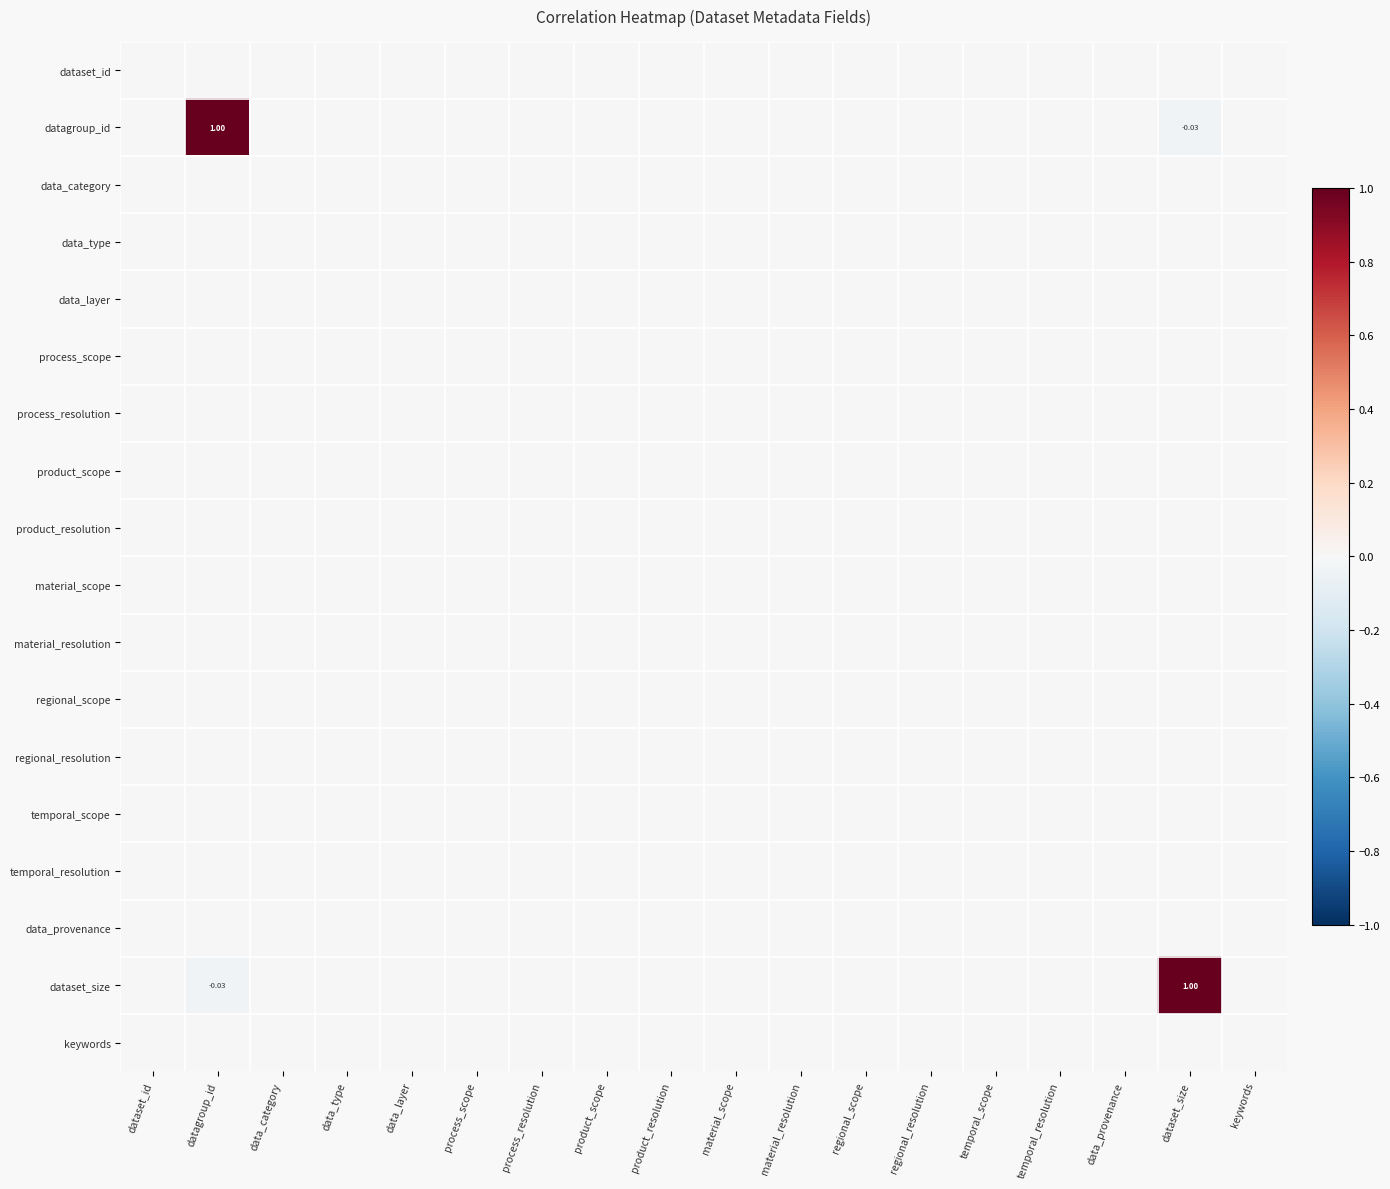

Is the value of datagroup_id at process_resolution greater than the value of keywords at dataset_size?

No